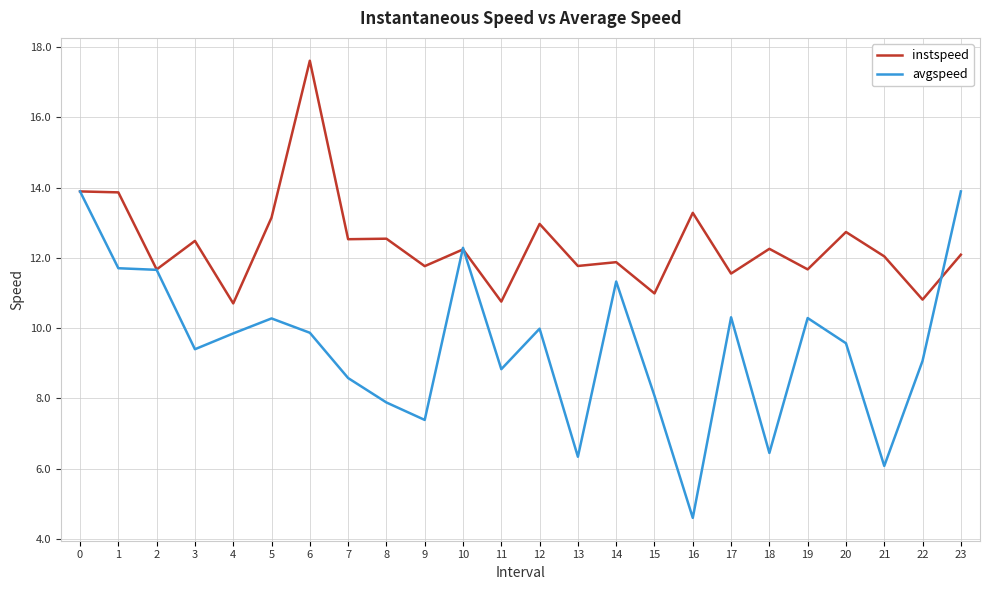

True or false: instspeed has more than 0 interior local peaks.

True